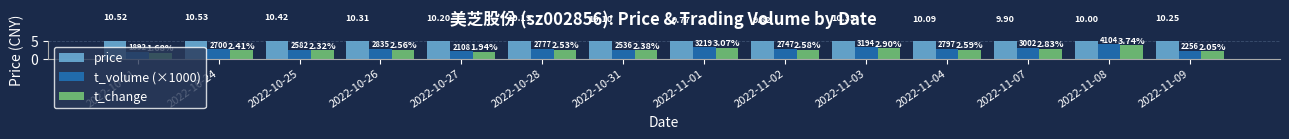

How many data points in t_volume (×1000) are above 2?

13